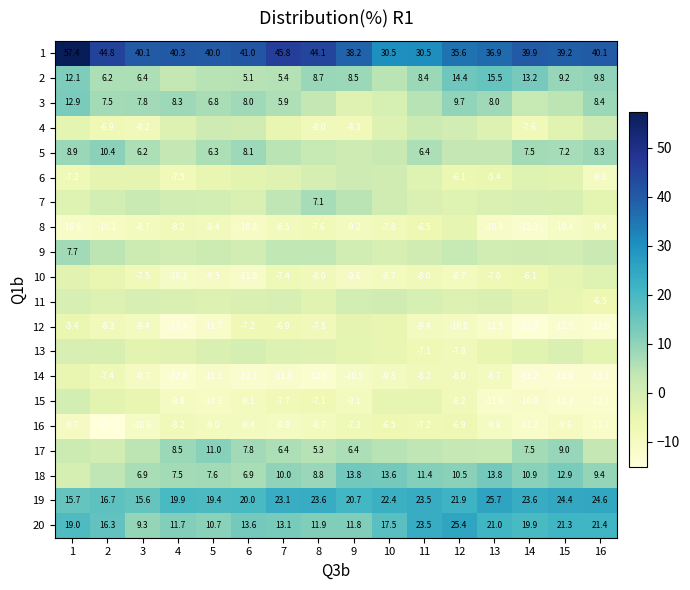

The 1 series shows 32.0 at 1. True or false?

False